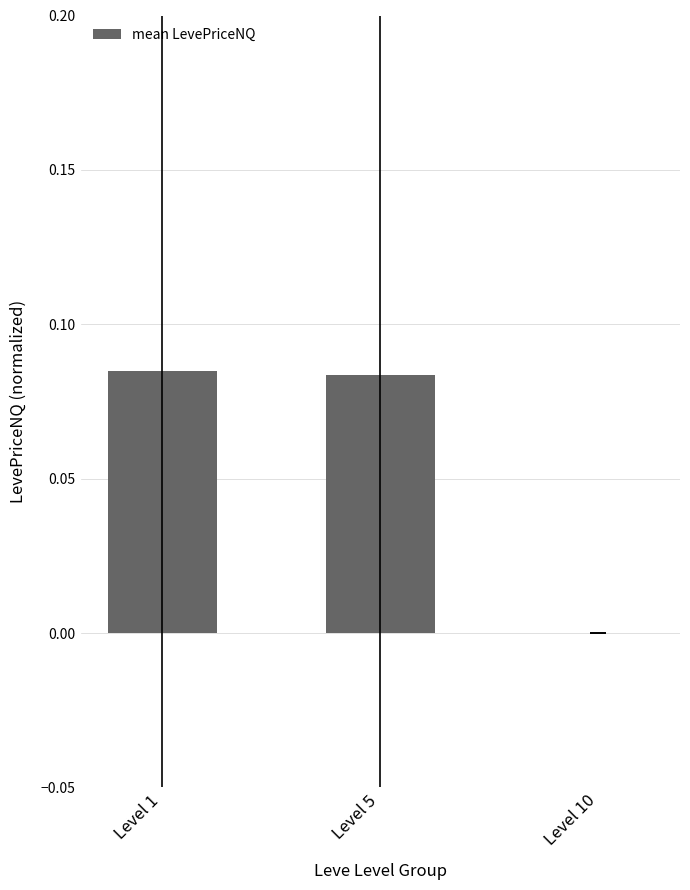

The value at Level 5 is 0.0. True or false?

False